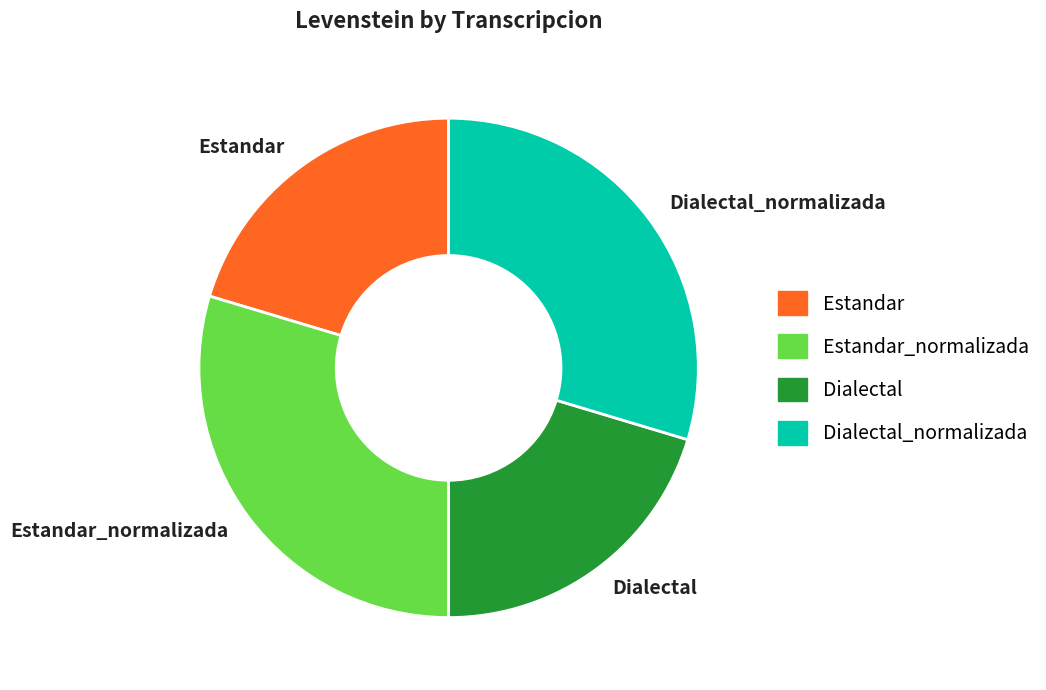

The Estandar slice represents 20% of the pie. True or false?

True